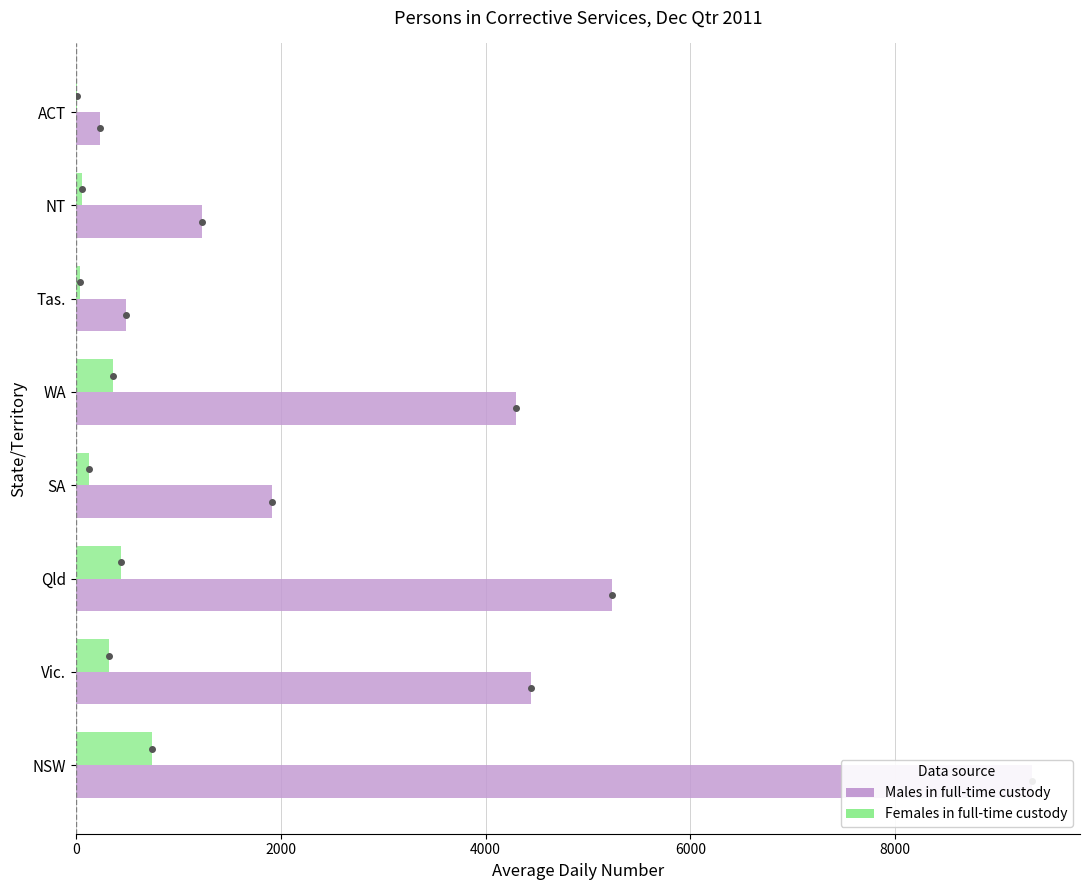

The Females in full-time custody series shows 784 at Qld. True or false?

False